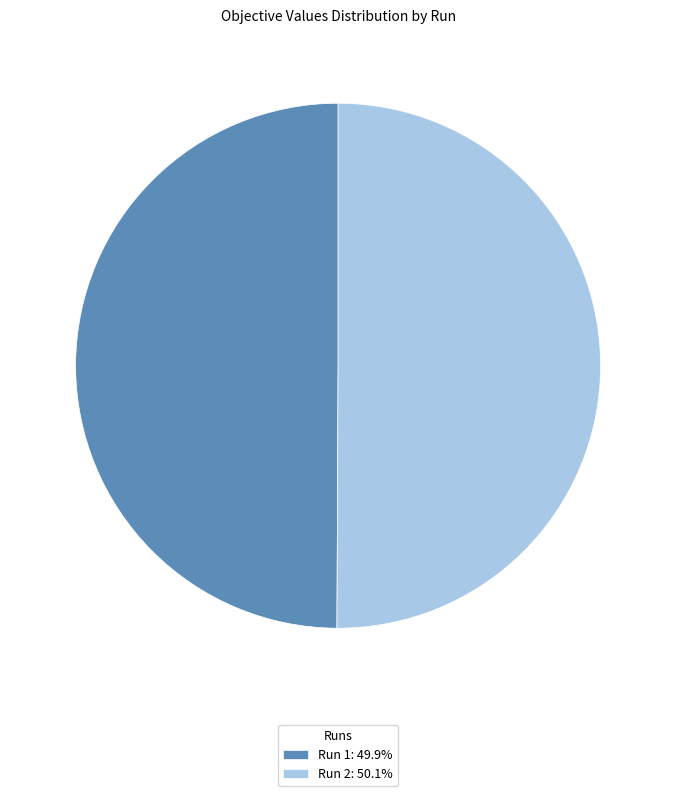

Is the sum of Run 1: 49.9% and Run 2: 50.1% greater than half?

Yes